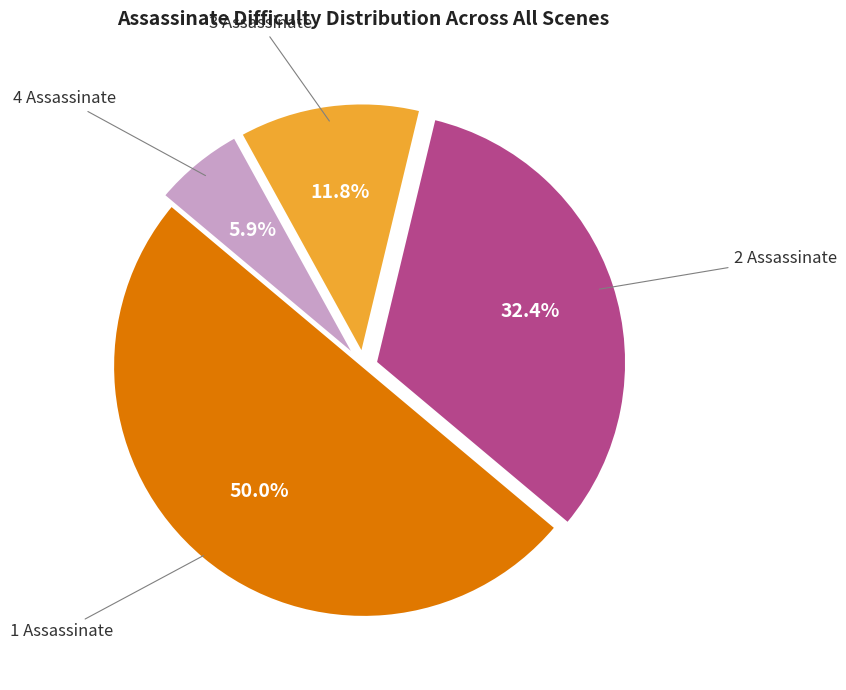

How many segments does this pie chart have?

4